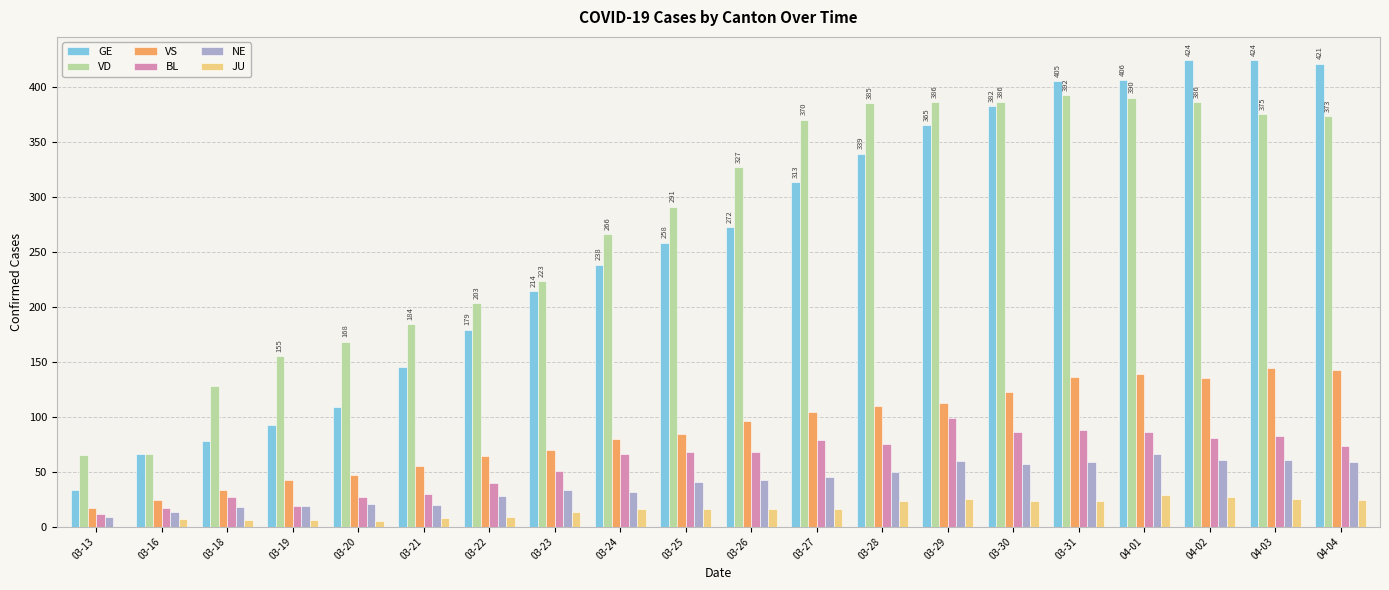

What is the sum of the VD values at 04-01 and 03-20?

558